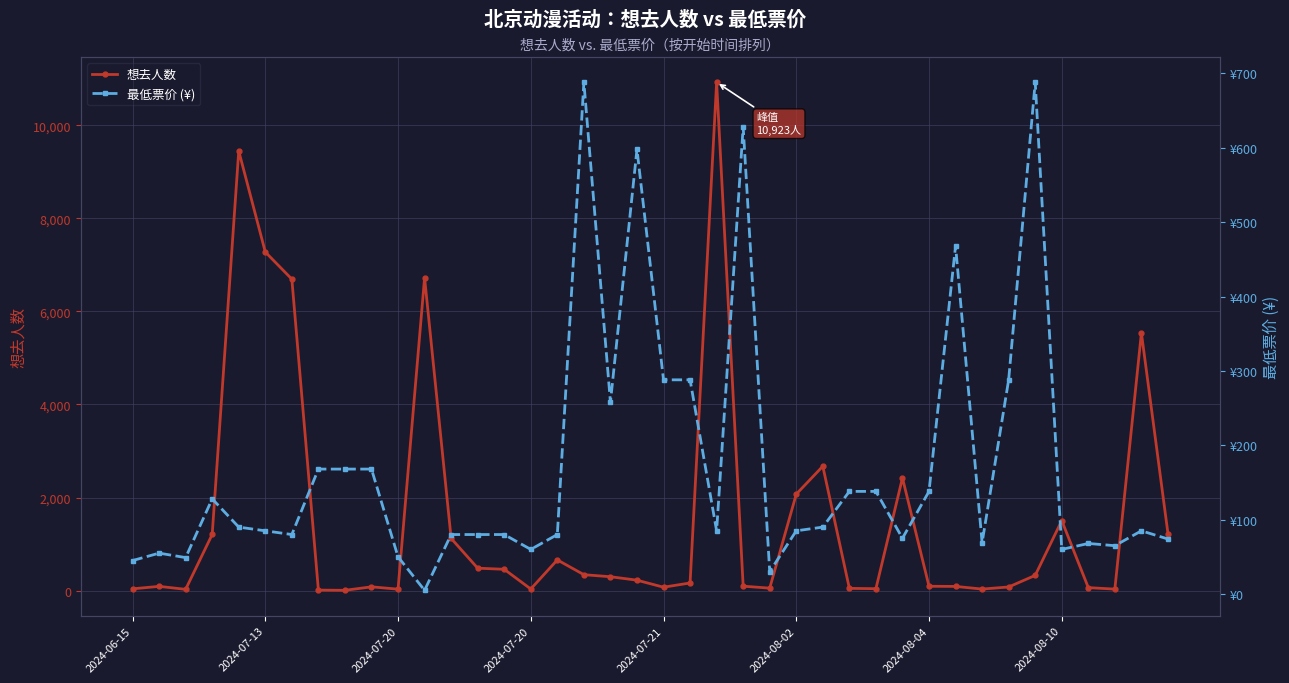

What is the value of the 最低票价 (¥) point at the 27th from the left?

90